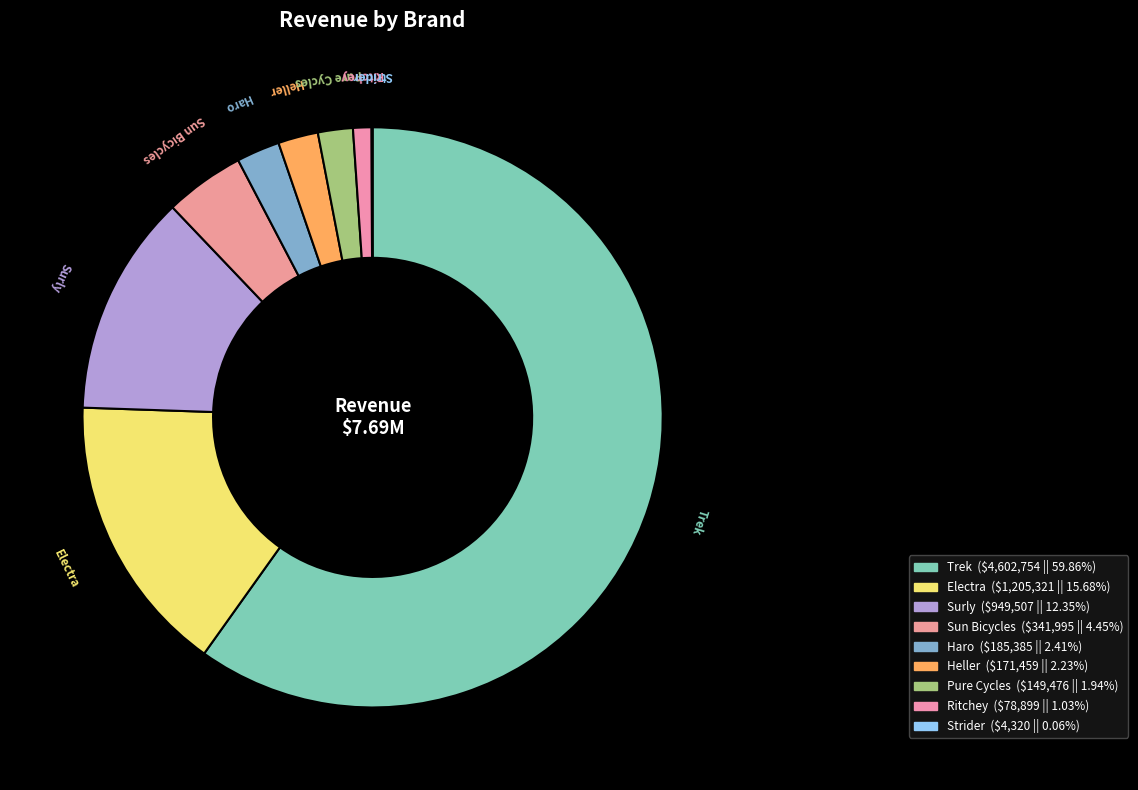

Which category accounts for the majority?

Trek